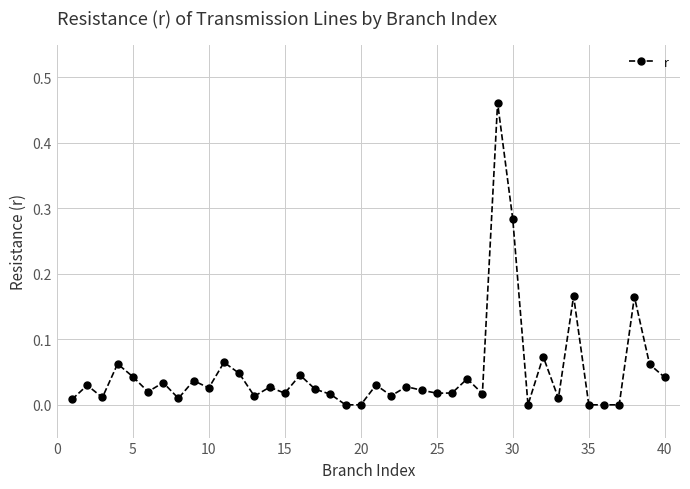

True or false: there are more than 1 points higher than both neighbors.

True